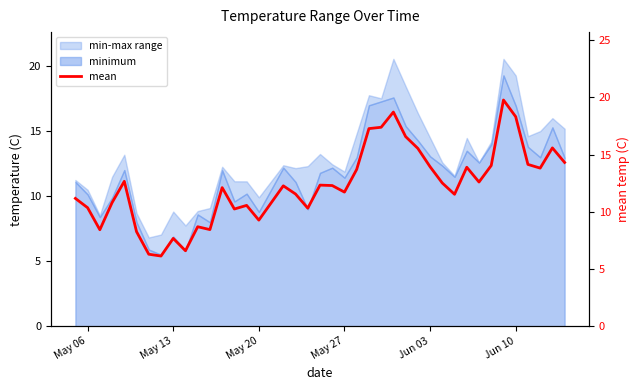

How many lines are shown in the chart?

1